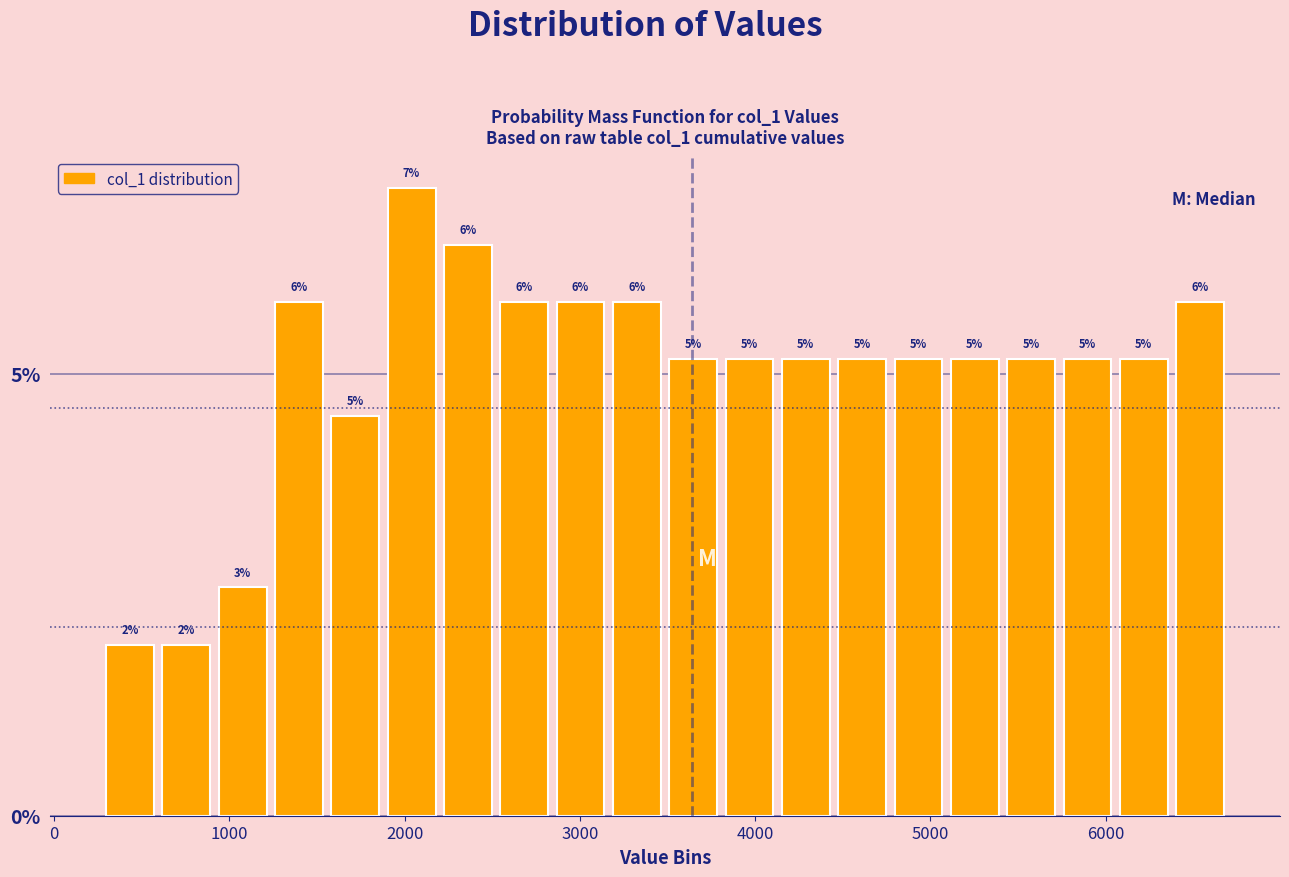

Read against the x-axis, roughly where is the centre of the tallest bar?

2000